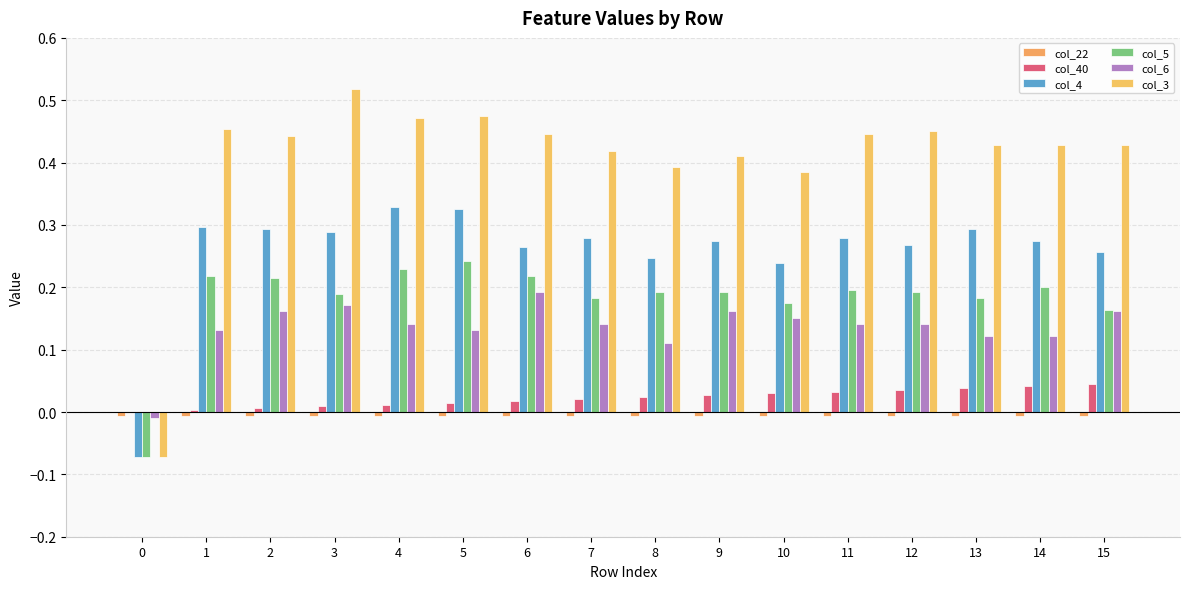

Which series has the widest spread of values?

col_3